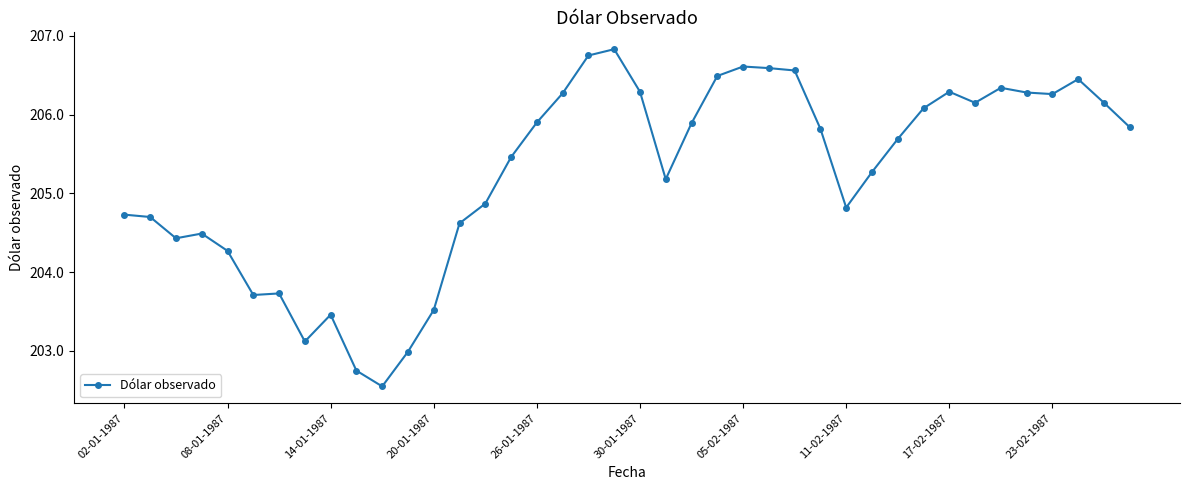

What is the value of the 30th point from the left?

205.3